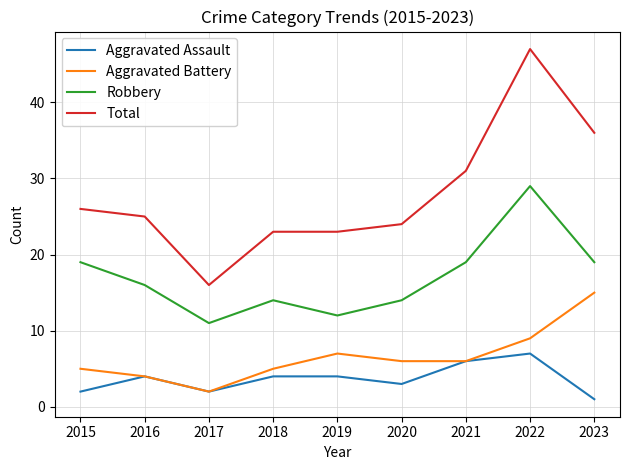

At which label does Robbery reach its peak?

2022